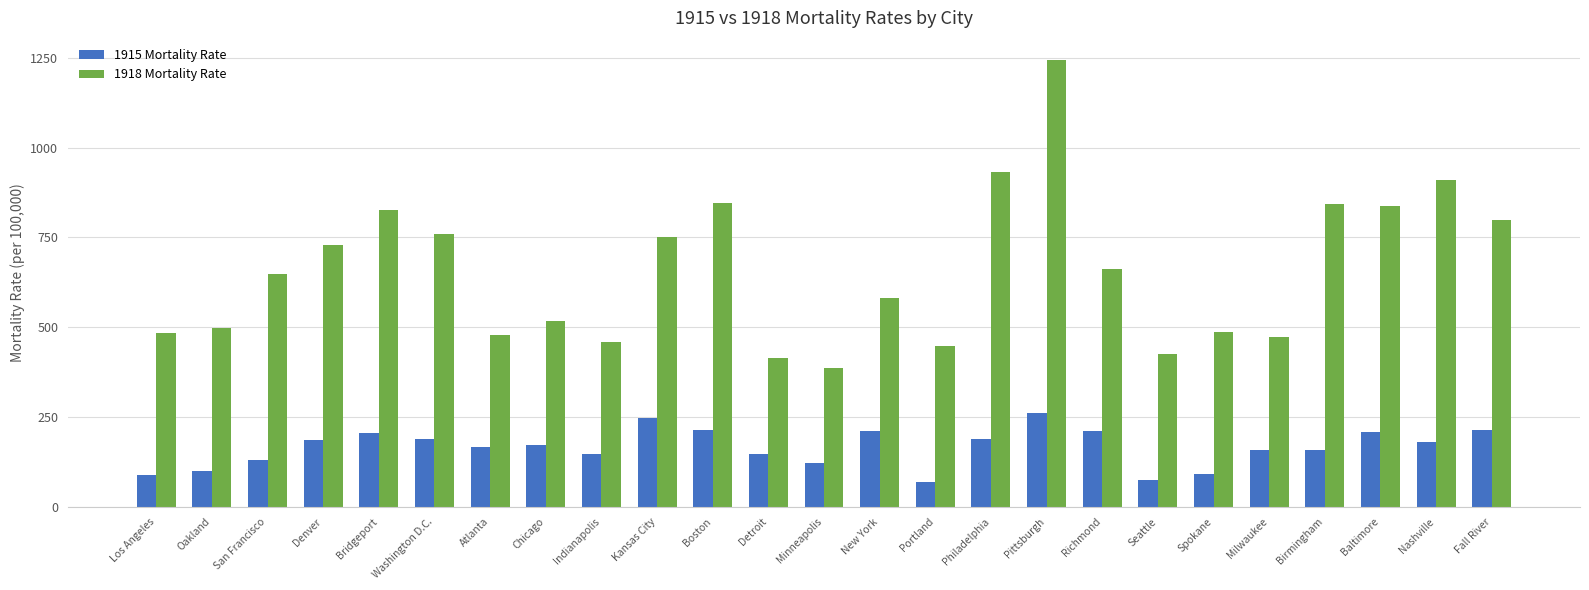

What is the maximum value for 1915 Mortality Rate?

260.1